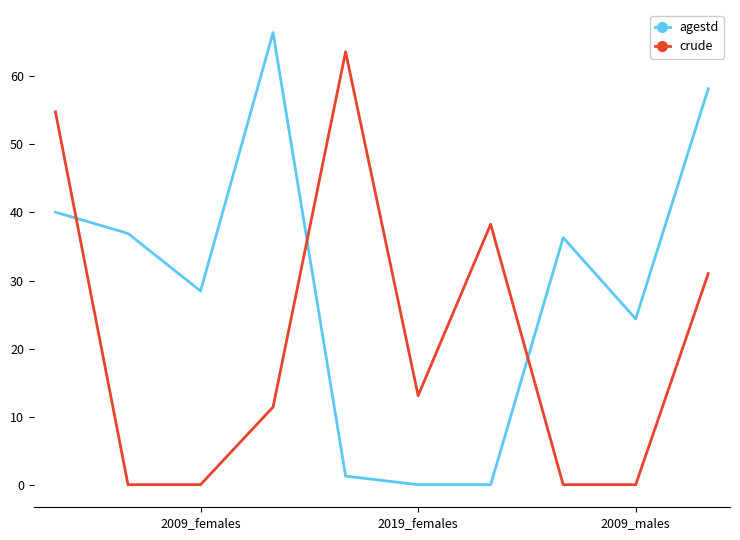

Which series has the largest total across all categories?

agestd